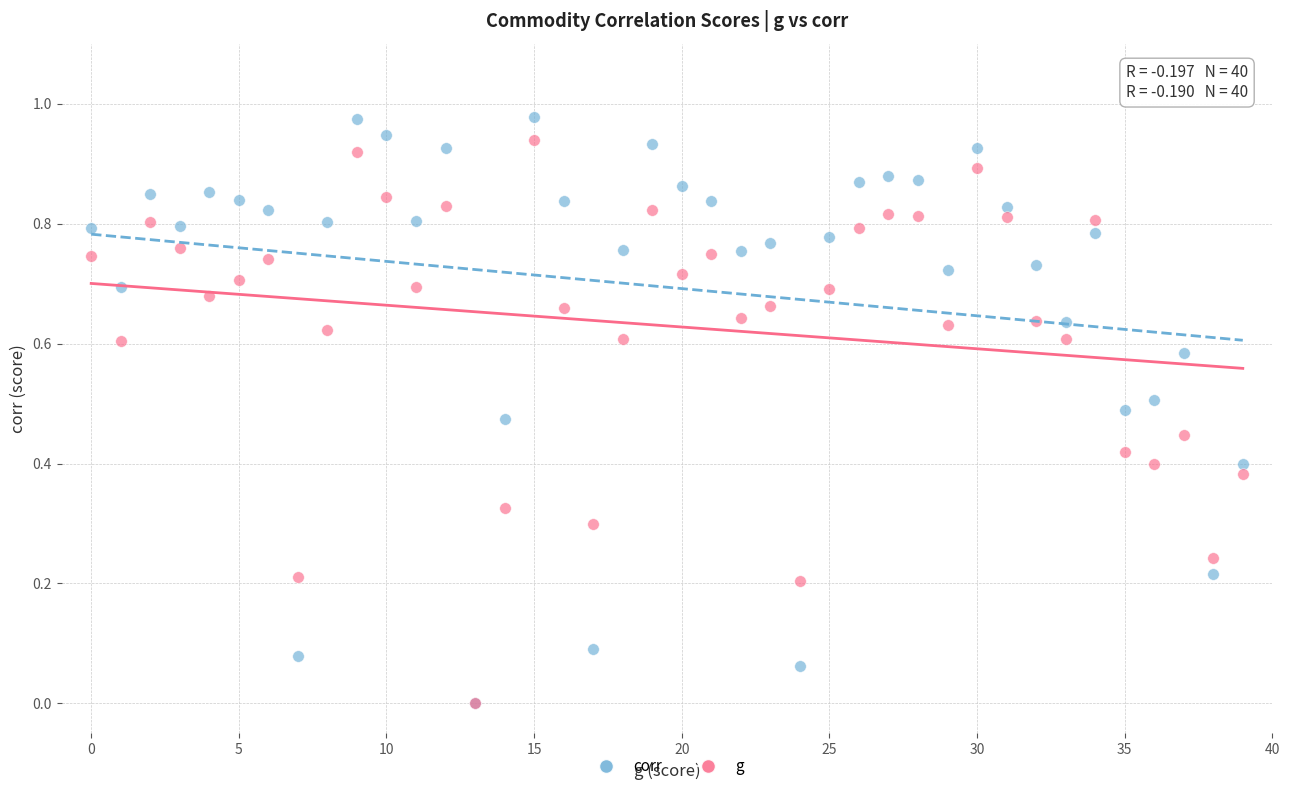

What are all the series names shown in the legend?

corr, g